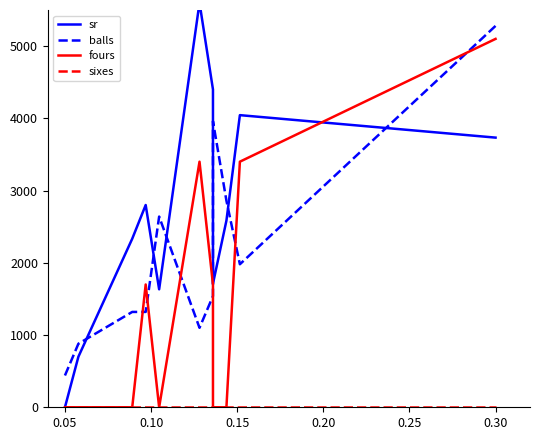

Reading right to left, transcribe all the data shown in this chart.

sr: 3733.2	4044.3	2584.4	1711.1	4399.9	5600.0	1633.2	2800.0	2333.2	700.0	0.0
balls: 5280.0	1980.0	2860.0	3960.0	1540.0	1100.0	2640.0	1320.0	1320.0	880.0	440.0
fours: 5100.0	3400.0	0.0	0.0	1700.0	3400.0	0.0	1700.0	0.0	0.0	0.0
sixes: 0.0	0.0	0.0	0.0	0.0	0.0	0.0	0.0	0.0	0.0	0.0